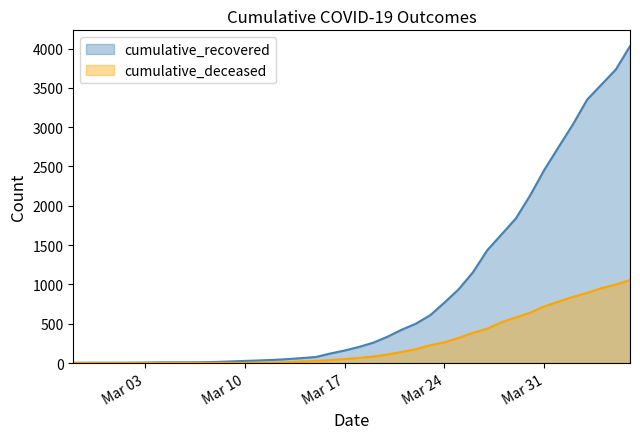

What position from the right is 2020-03-22?

16